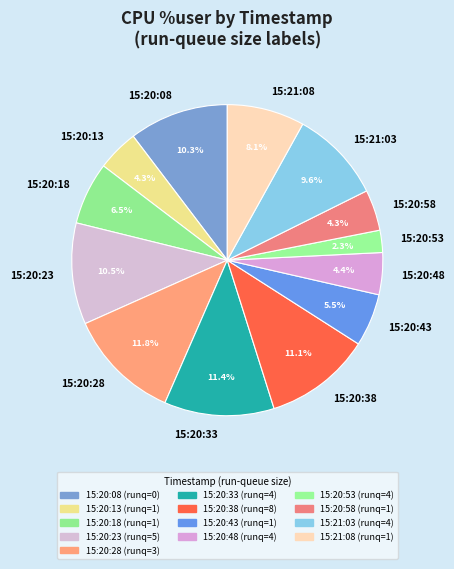

What is the smallest slice in the pie chart?

15:20:53